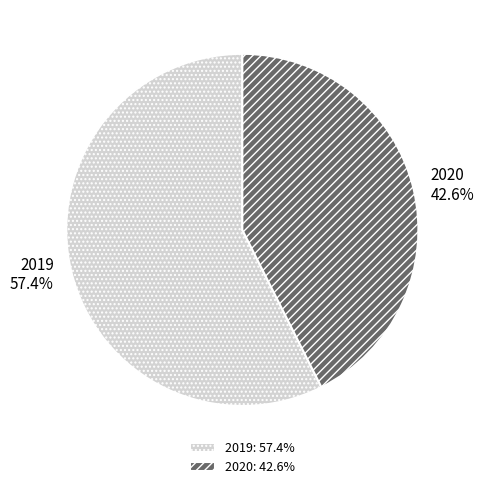

Approximately how many times larger is the value at 2019 compared to 2020?

1.3